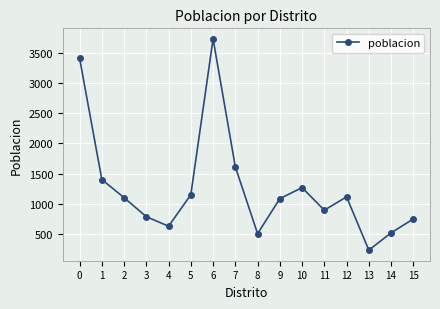

What is the ratio of the value at 6 to the value at 10?

2.9